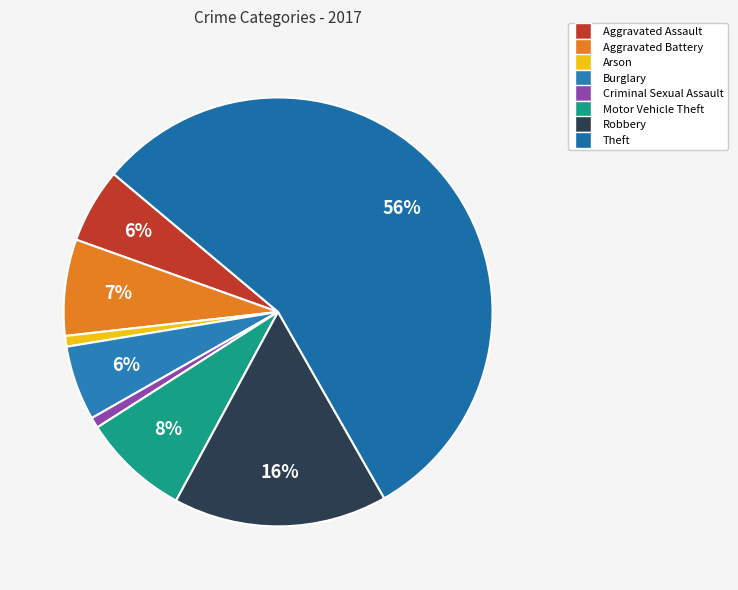

Count the number of slices in the pie.

8